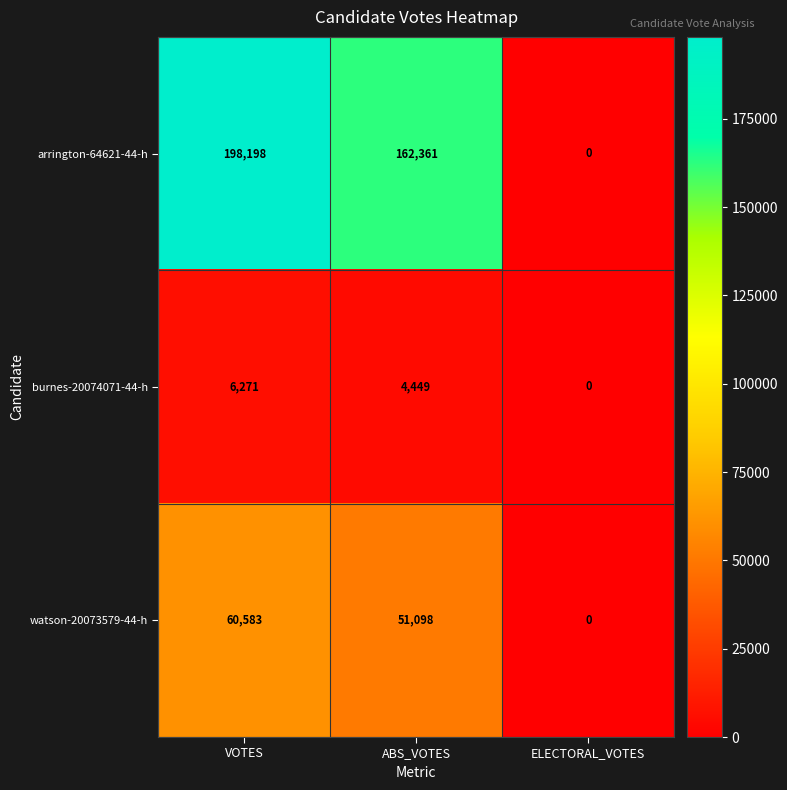

At how many categories does at least one series exceed 133227?

2